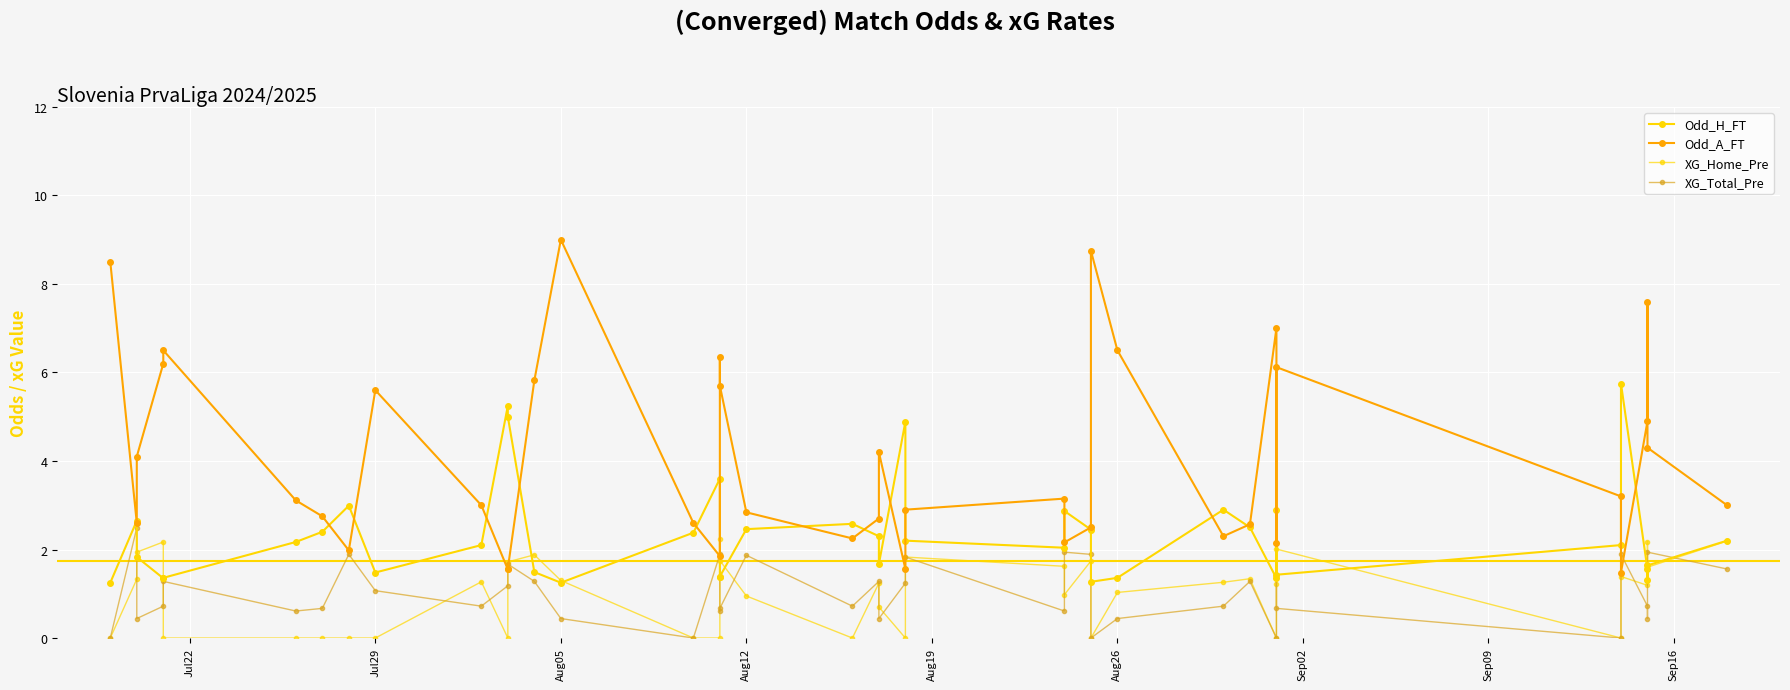

How many interior local peaks does the Odd_H_FT series have?

10